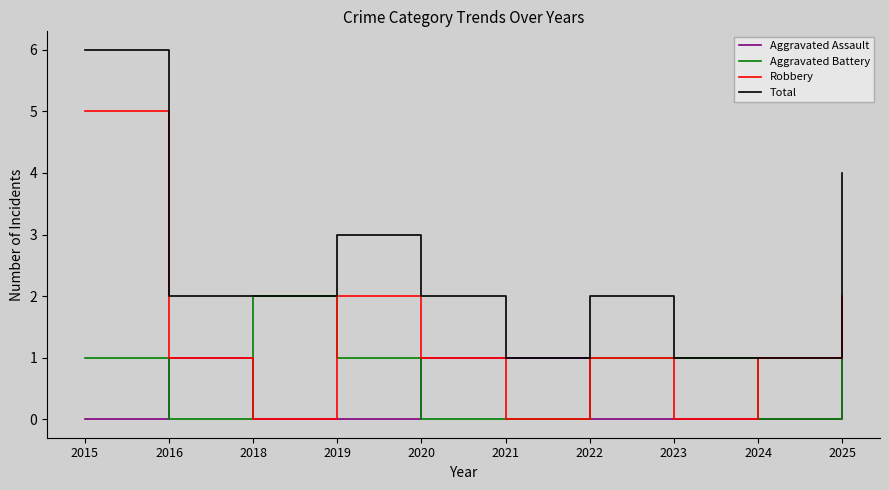

True or false: Aggravated Assault and Robbery intersect in this chart.

True